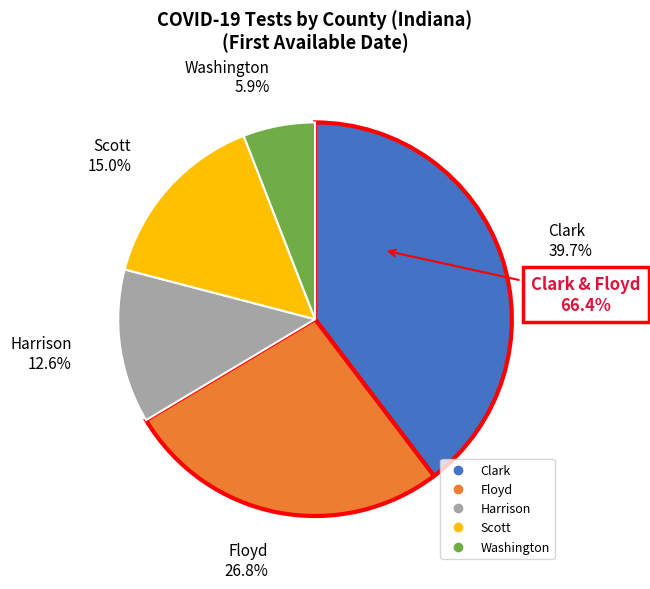

What percentage do Floyd and Scott together represent?

41.8%